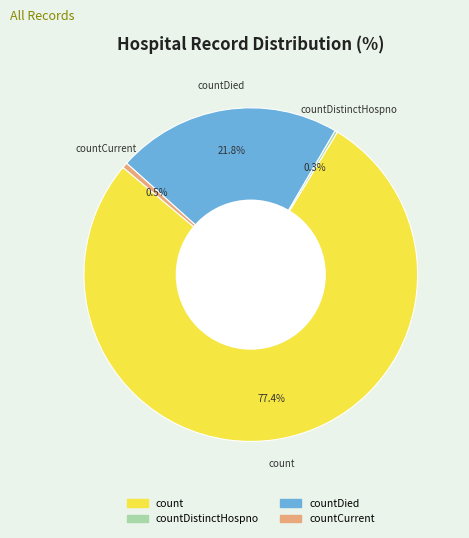

Does any single category account for the majority?

Yes